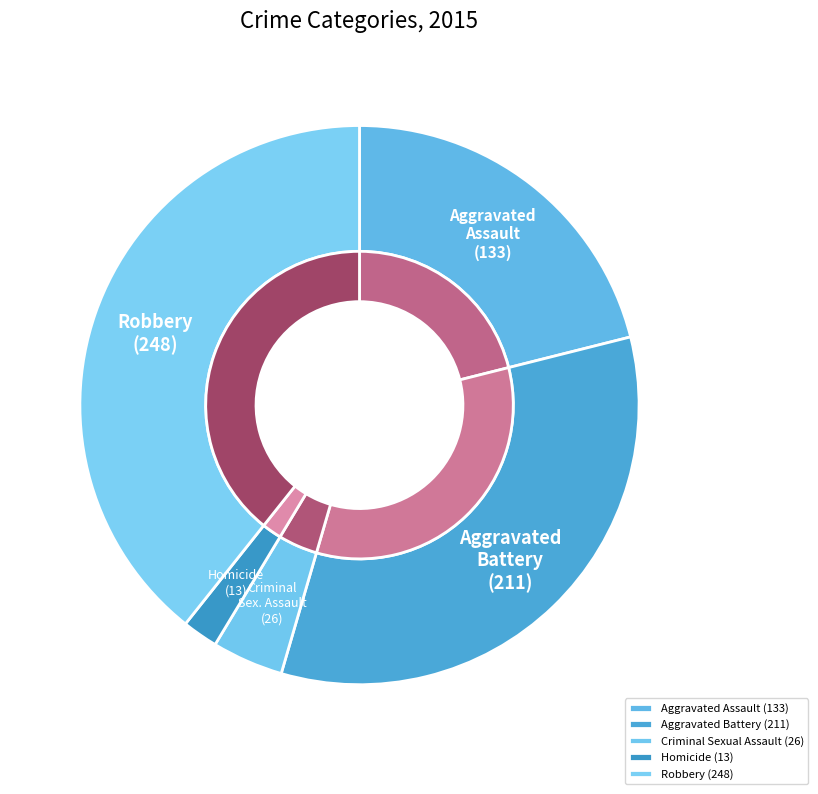

To the nearest percent, what is the combined percentage of Aggravated Battery and Homicide?

35%